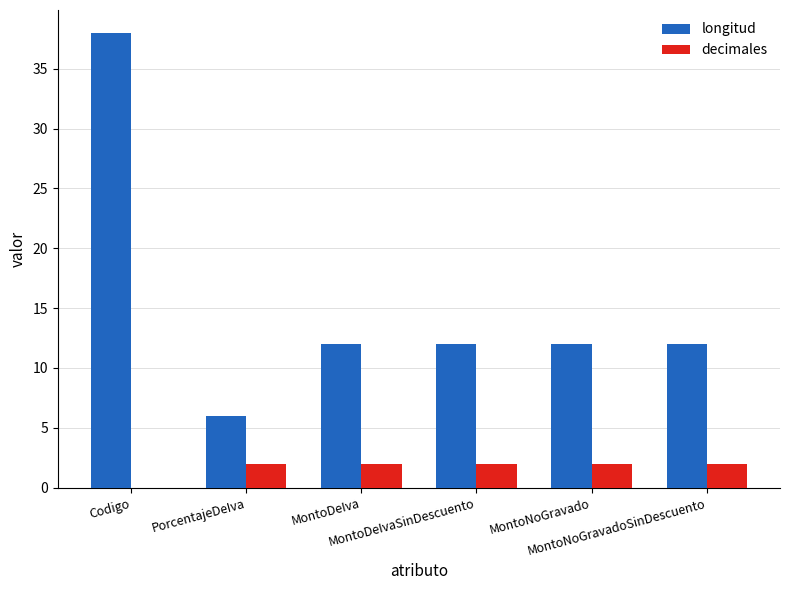

What are all the series names shown in the legend?

longitud, decimales